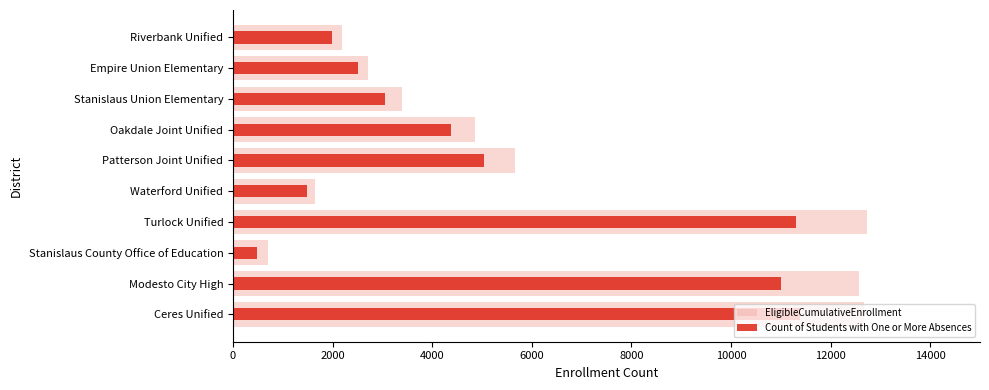

What position from the left is Stanislaus Union Elementary?

8